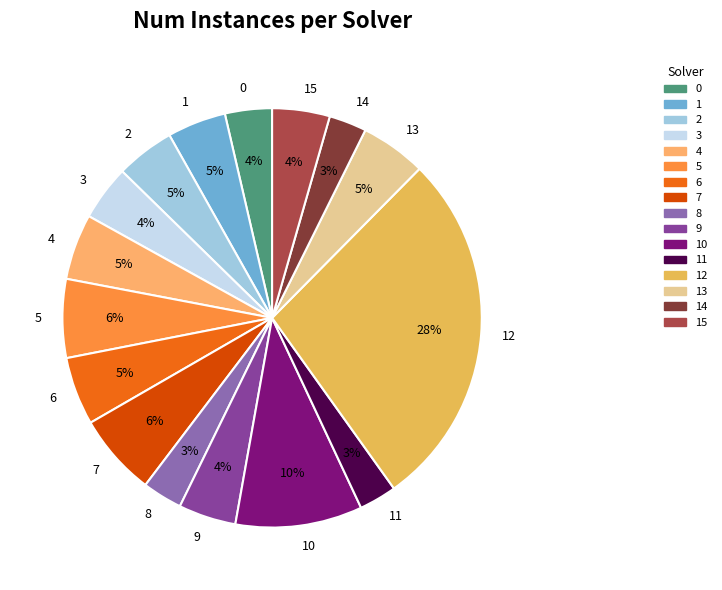

Between 10 and 0, which is larger?

10